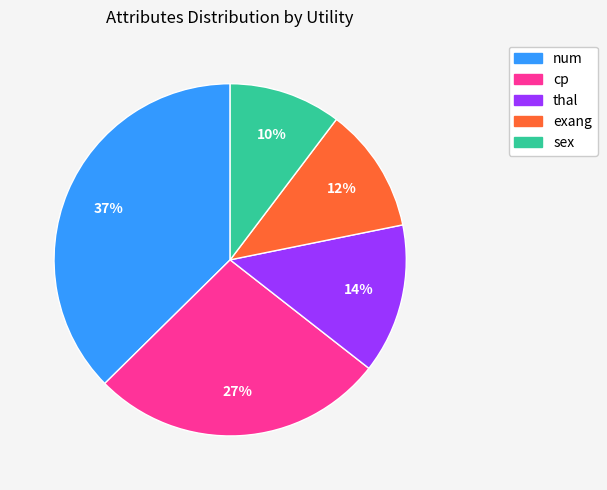

Is it true that sex is 10% of the pie?

True